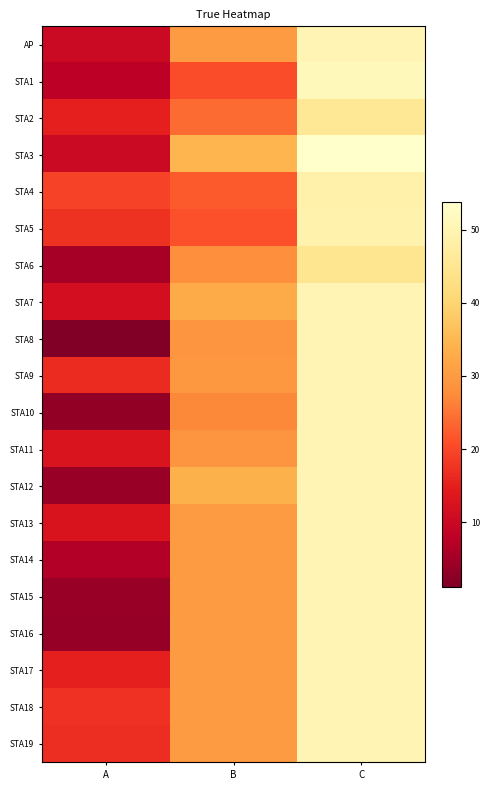

Reading left to right, transcribe all the data shown in this chart.

AP: A=10.0	B=30.0	C=50.0
STA1: A=7.9	B=20.9	C=51.4
STA2: A=15.1	B=24.1	C=45.5
STA3: A=10.0	B=34.6	C=53.8
STA4: A=19.6	B=22.3	C=48.8
STA5: A=17.5	B=21.2	C=49.0
STA6: A=5.3	B=28.0	C=44.9
STA7: A=11.4	B=32.9	C=50.0
STA8: A=1.1	B=28.9	C=50.0
STA9: A=16.4	B=29.4	C=50.0
STA10: A=3.2	B=27.0	C=50.0
STA11: A=12.9	B=28.9	C=50.0
STA12: A=3.9	B=34.0	C=50.0
STA13: A=12.7	B=30.0	C=50.0
STA14: A=6.8	B=30.0	C=50.0
STA15: A=3.8	B=30.0	C=50.0
STA16: A=3.8	B=30.0	C=50.0
STA17: A=15.1	B=30.0	C=50.0
STA18: A=17.2	B=30.0	C=50.0
STA19: A=16.8	B=30.0	C=50.0